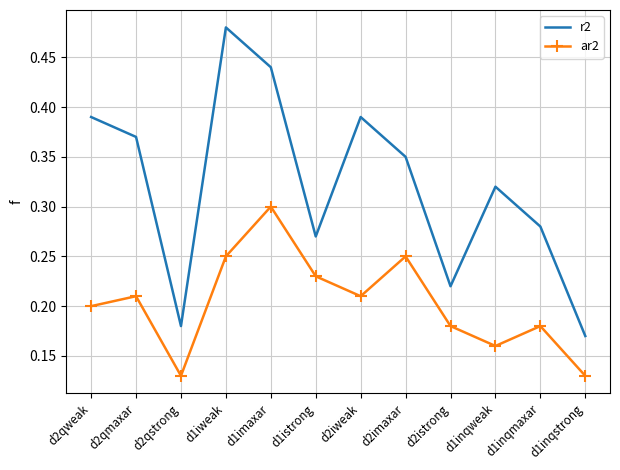

The ar2 series shows 0.1 at d1iweak. True or false?

False